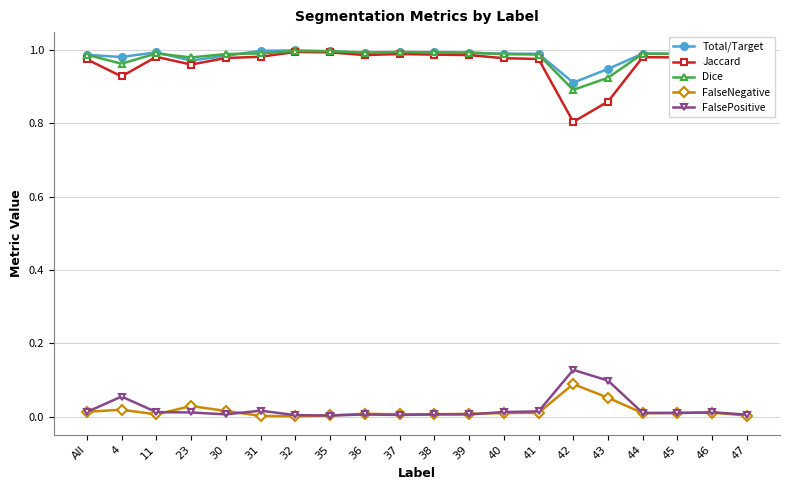

True or false: Dice has more than 0 interior local peaks.

True